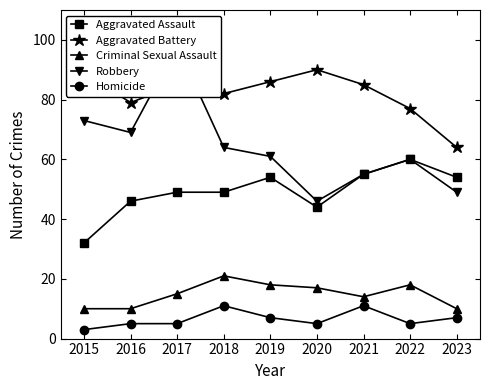

True or false: Aggravated Assault and Homicide cross at least once.

False